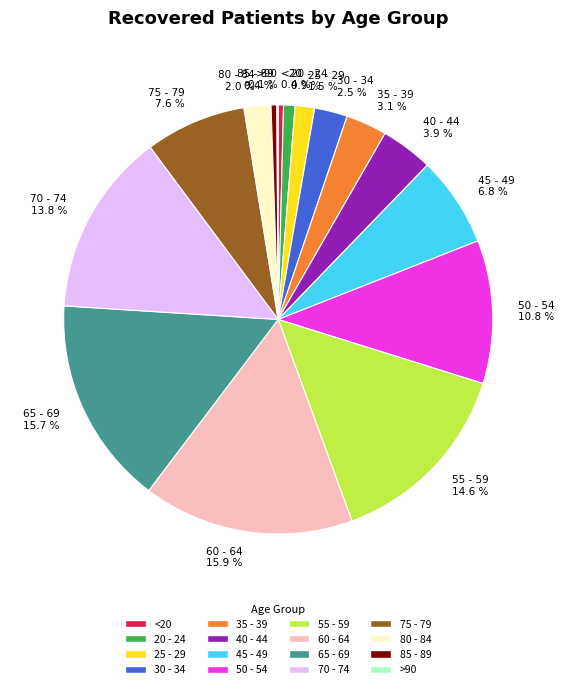

To the nearest percent, what percentage of the pie is 65 - 69?

16%